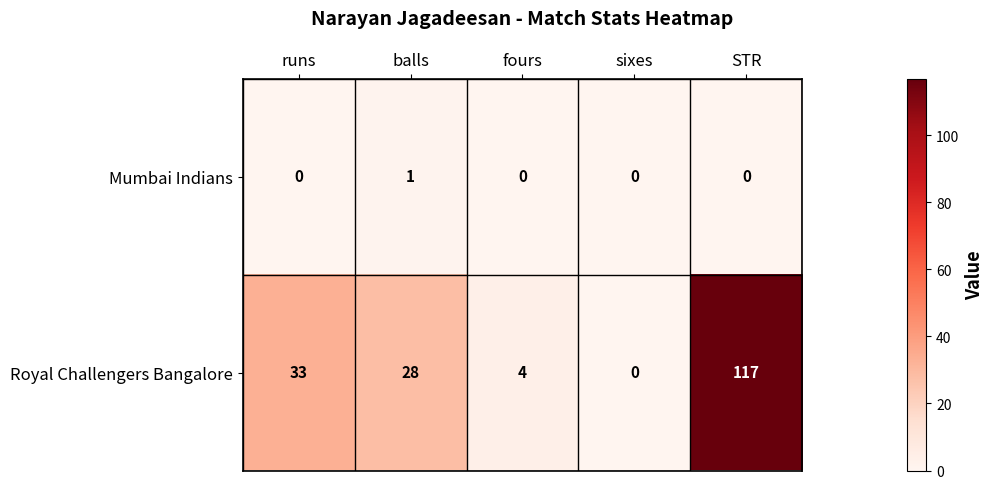

Is the value of Mumbai Indians at STR greater than the value of Royal Challengers Bangalore at STR?

No